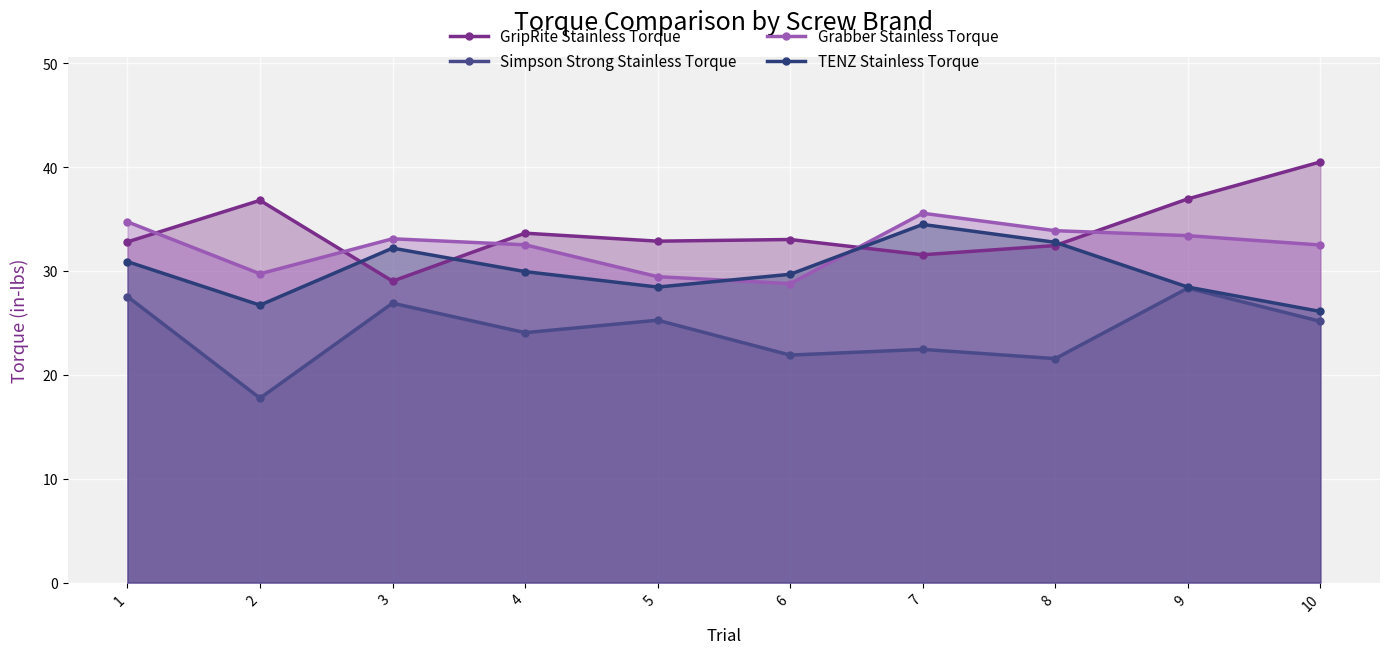

Between which two adjacent categories do GripRite Stainless Torque and Grabber Stainless Torque first intersect?

1 and 2